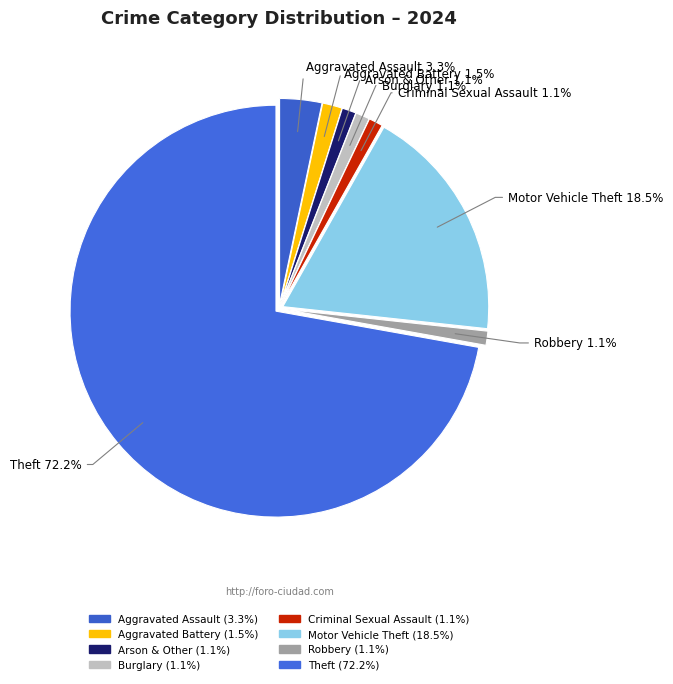

Which category has the smallest portion of the pie?

Arson & Other